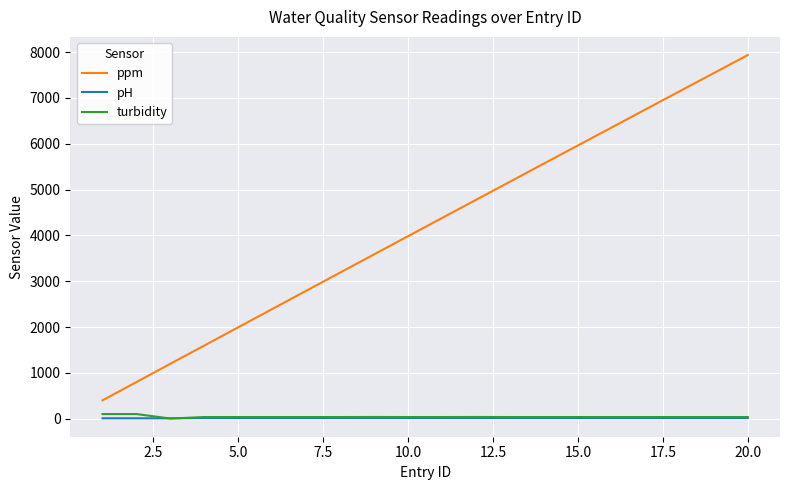

Which series has the largest total across all categories?

ppm